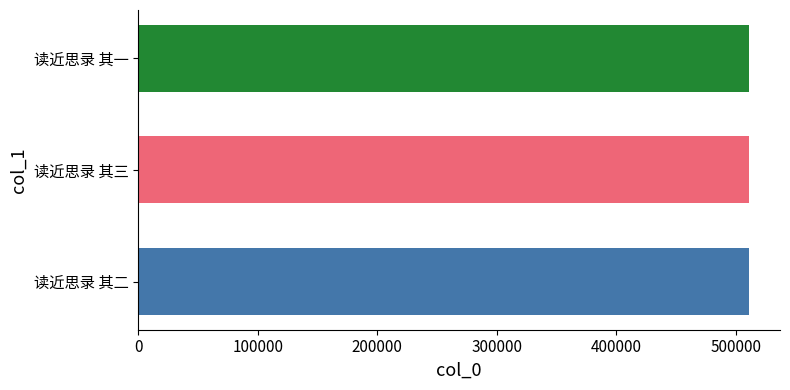

What is the maximum value shown in the chart?

511441